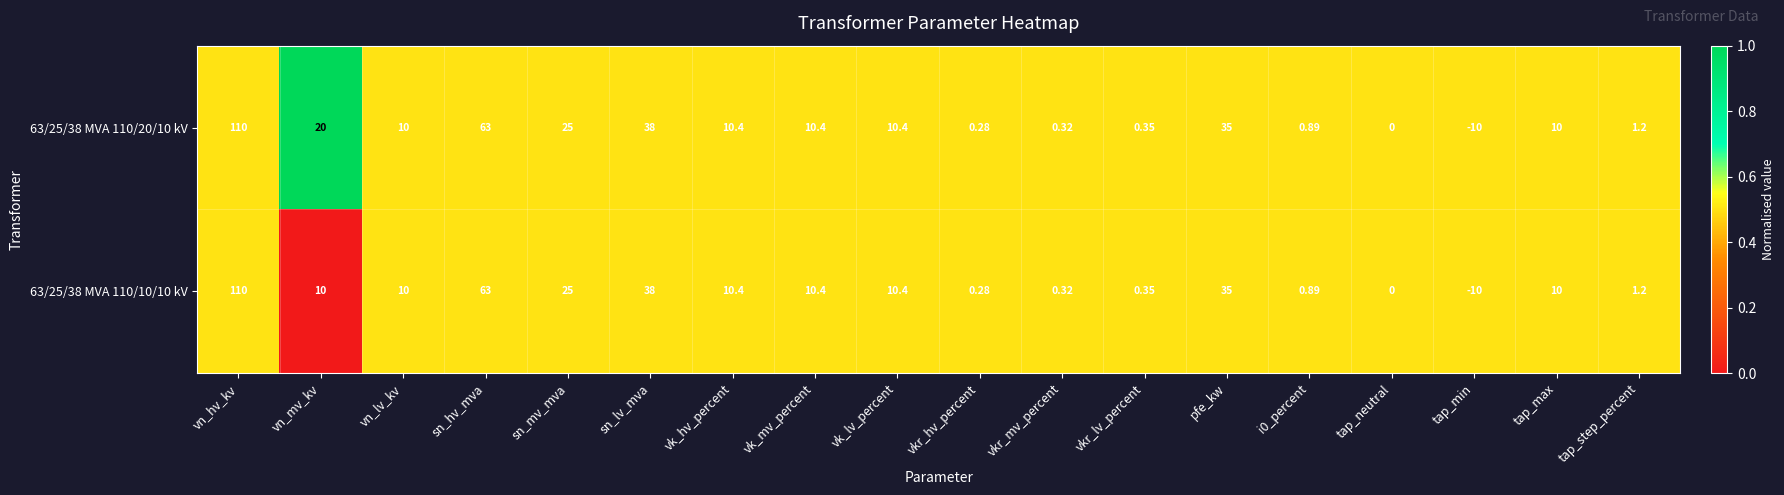

Rank the series by their average value, from lowest to highest.

63/25/38 MVA 110/10/10 kV, 63/25/38 MVA 110/20/10 kV